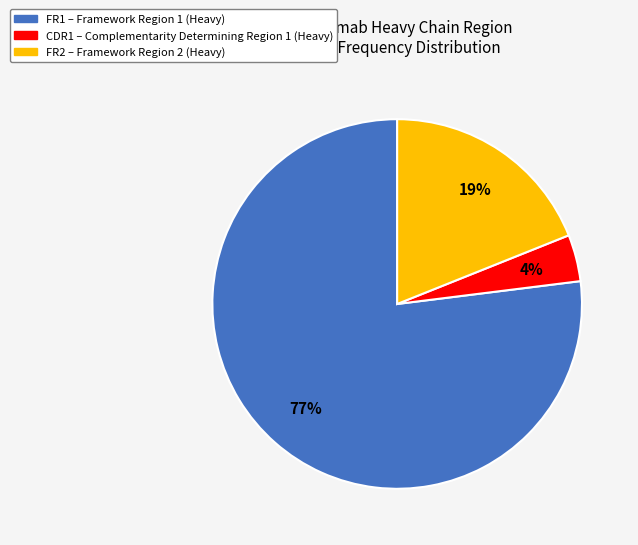

Does any single category account for the majority?

Yes